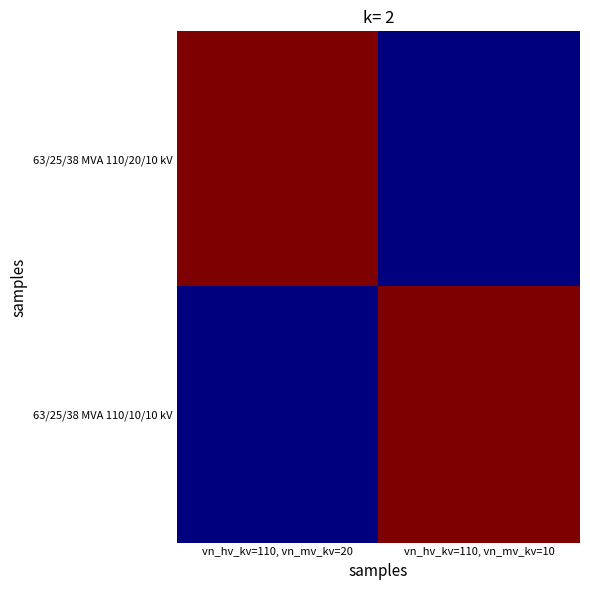

At how many categories does at least one series exceed 27?

2